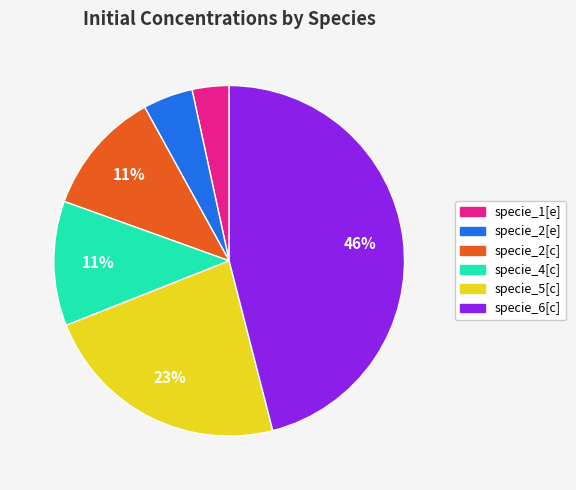

Does specie_2[c] account for over 50% of the chart?

No